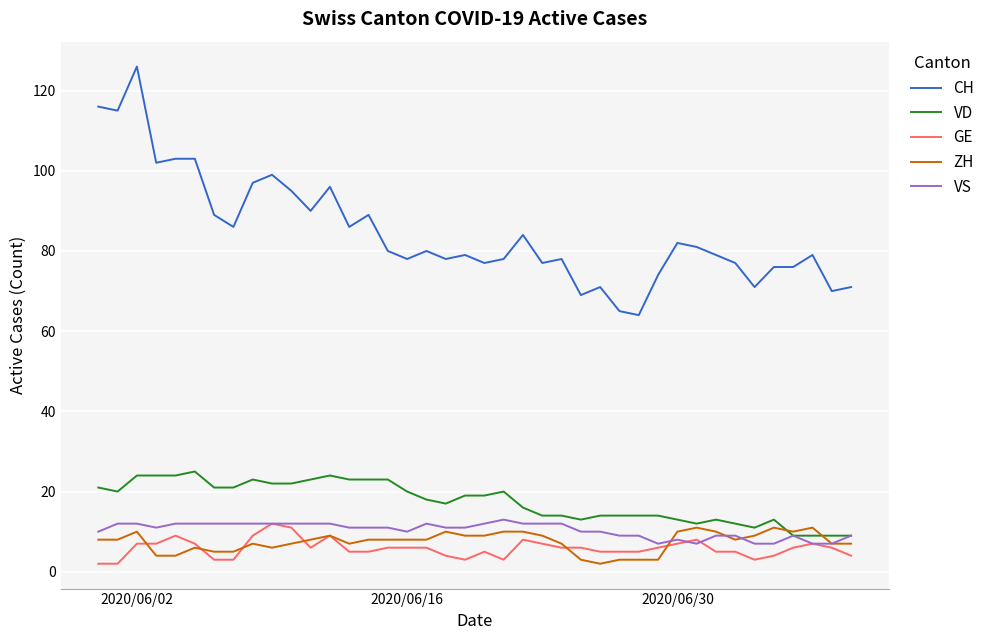

Which series has the widest spread of values?

CH